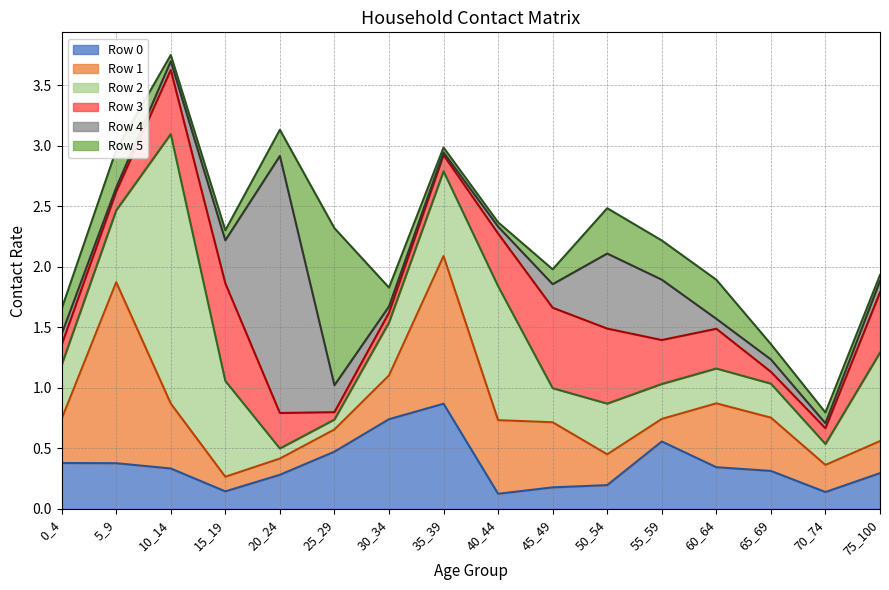

At which label does Row 5 reach its peak?

25_29